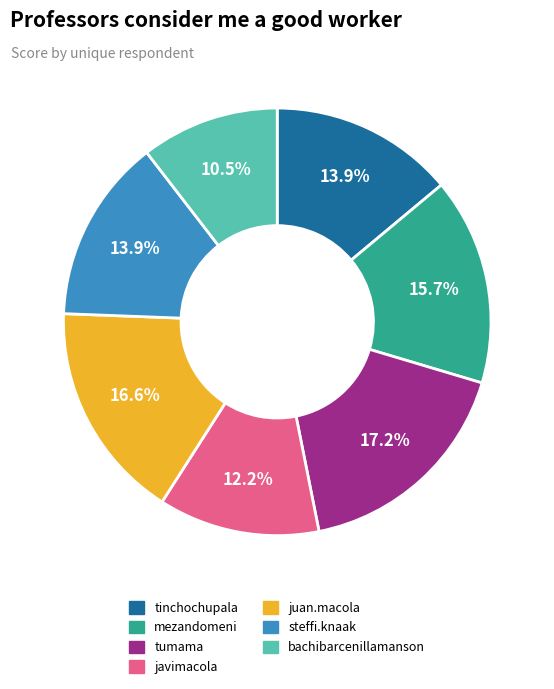

Is there any slice that represents more than half of the pie?

No